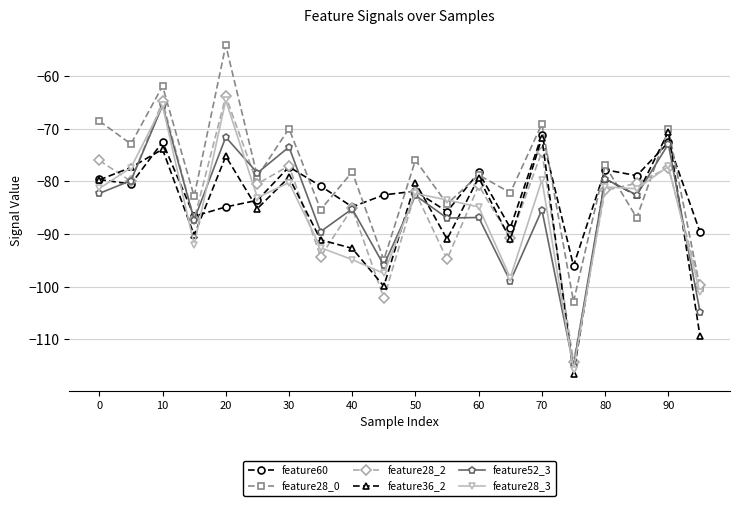

What is the maximum value shown in the chart?

-54.2